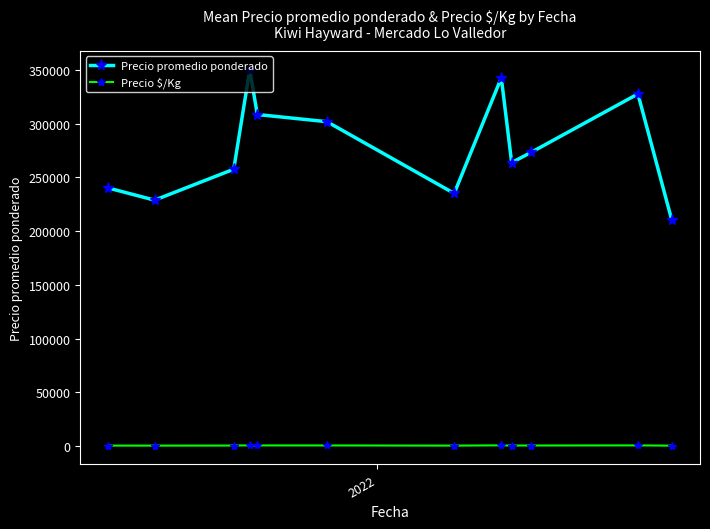

How many data points does each series have?

12